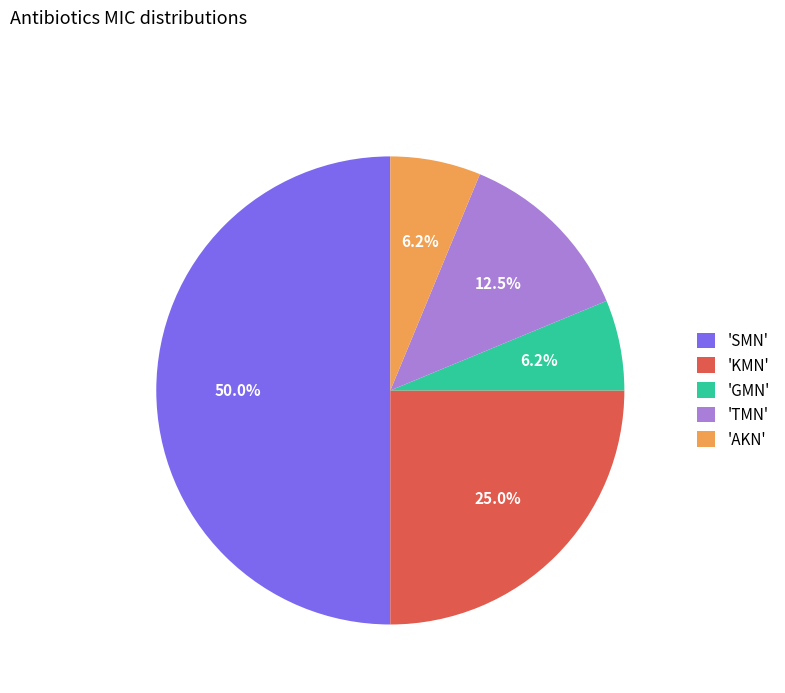

Which slice is the largest?

'SMN'